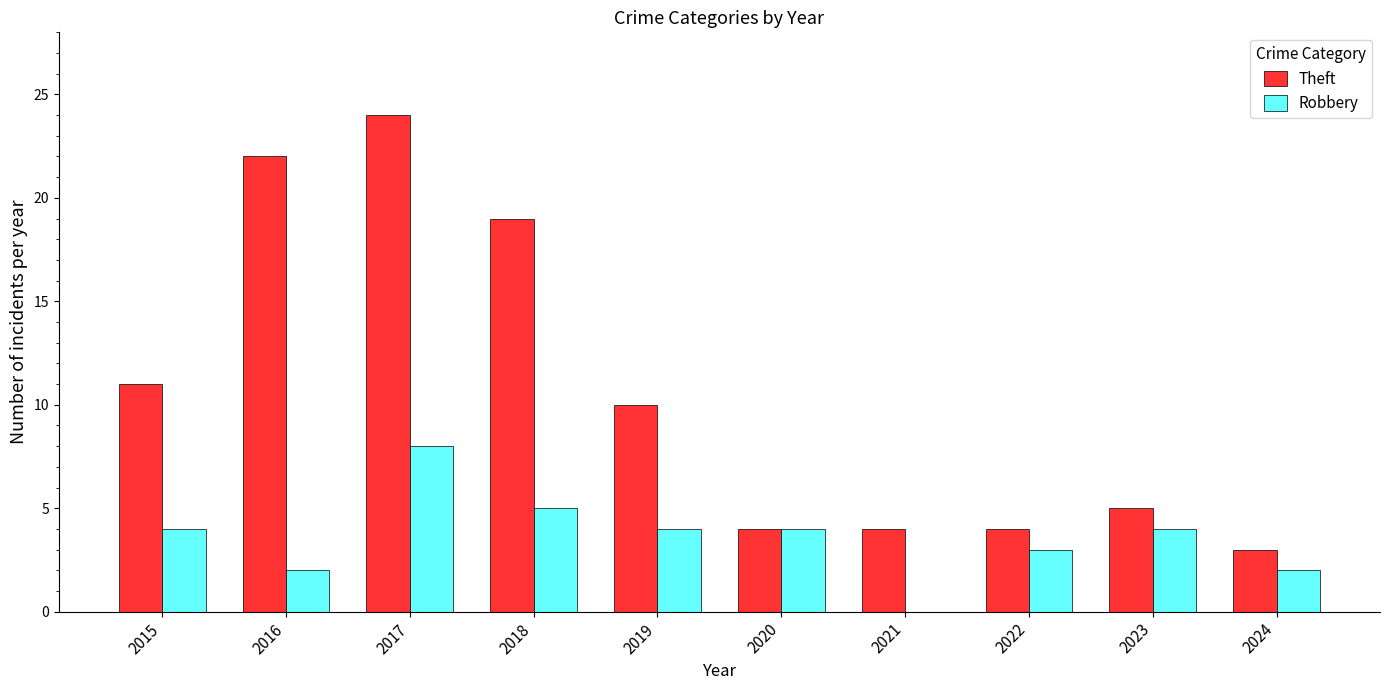

What is the greatest value displayed?

24